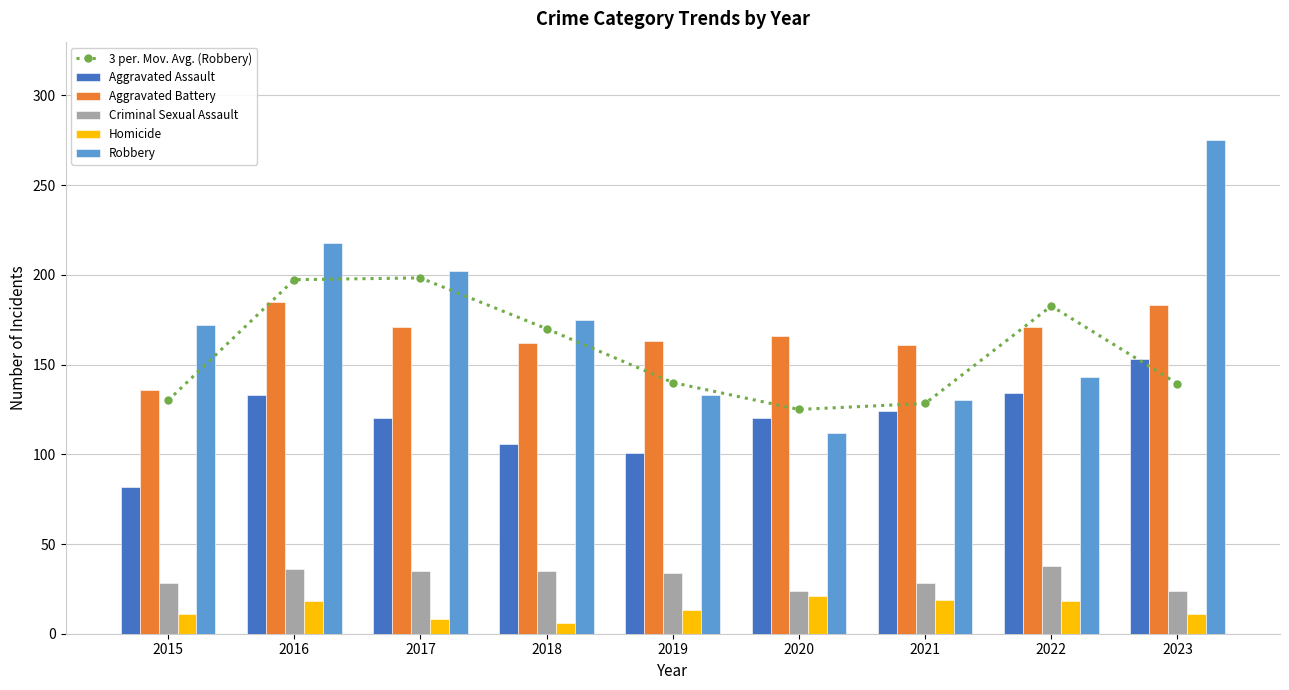

Where is Aggravated Assault nearest to the value 117?

2017